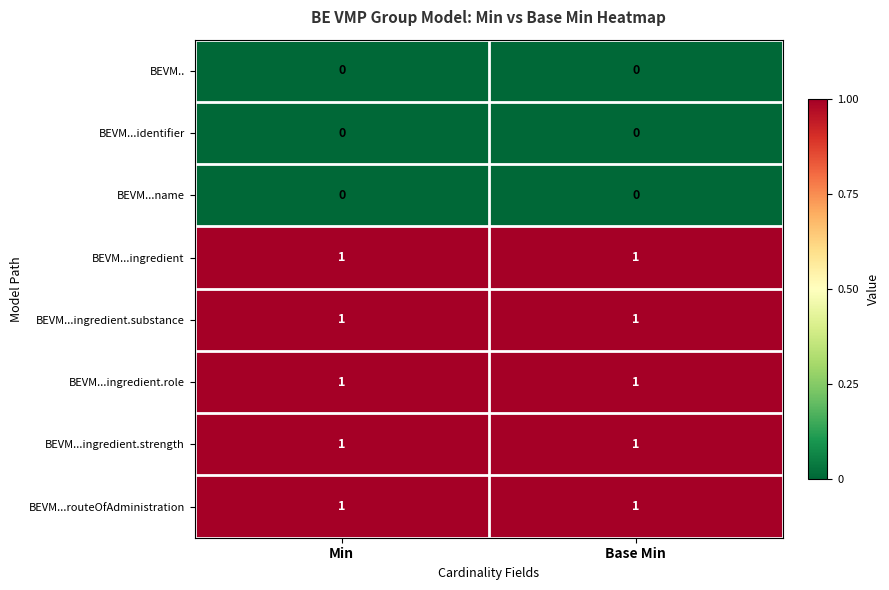

How many categories are shown in the chart?

2